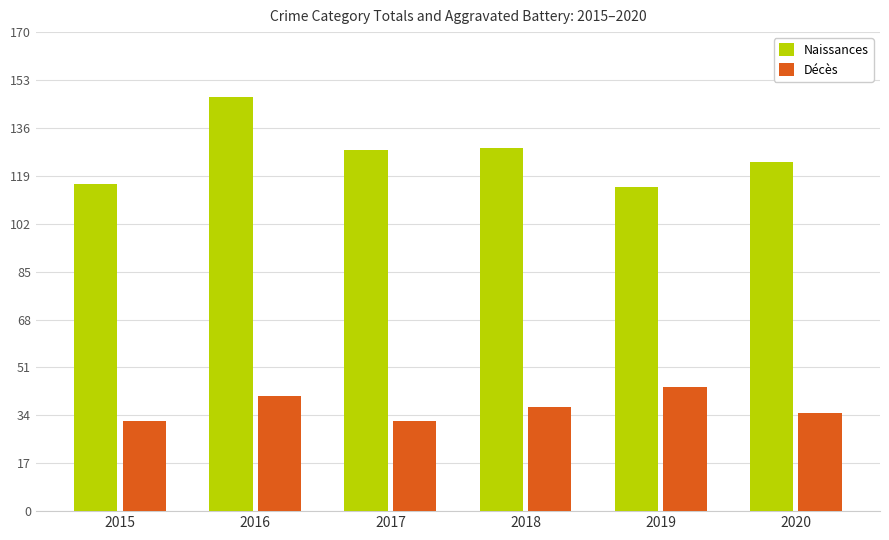

At which category is the sum across all series the highest?

2016